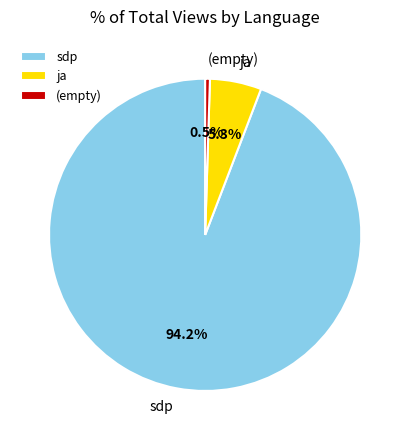

Do (empty) and sdp together represent more than half of the pie?

Yes